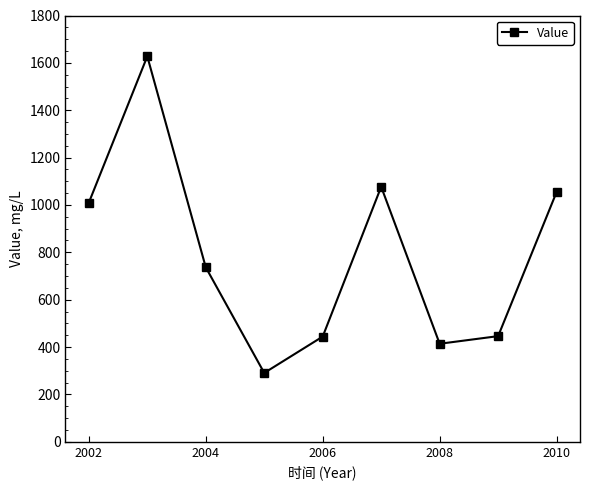

What is the difference between the maximum and second lowest values?

1213.7